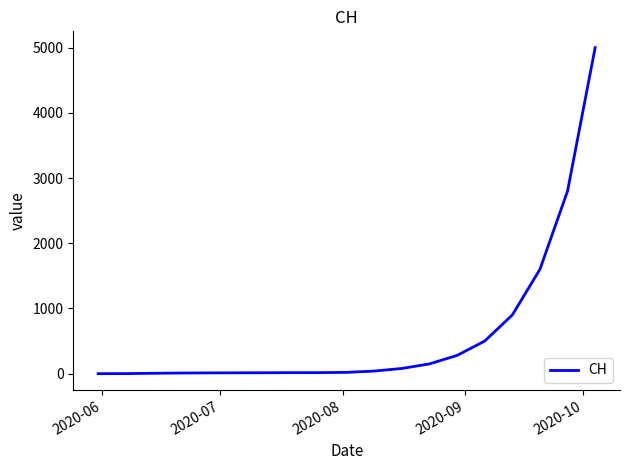

What is the greatest value displayed?

5000